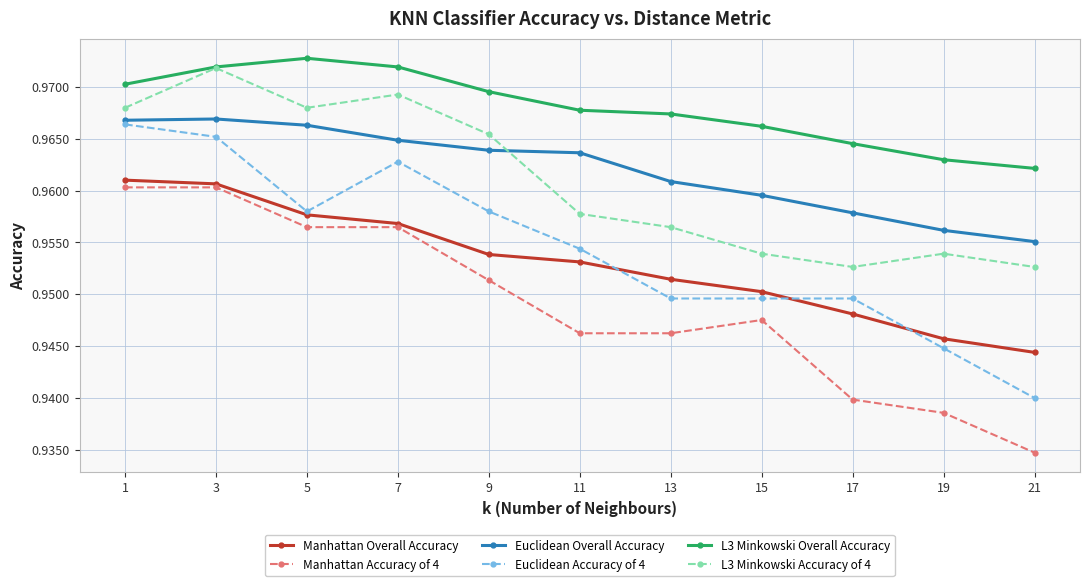

Is the value of L3 Minkowski Accuracy of 4 at 15 greater than the value of Manhattan Accuracy of 4 at 17?

Yes